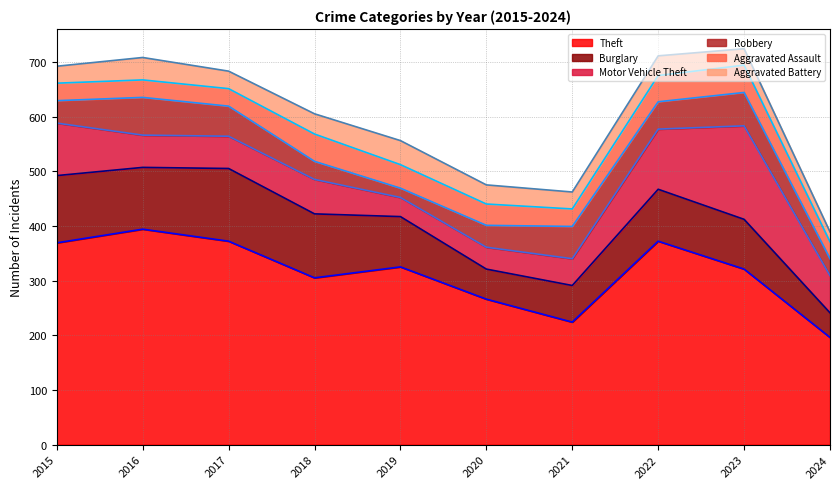

List the series in order of their peak value, highest first.

Theft, Motor Vehicle Theft, Burglary, Robbery, Aggravated Assault, Aggravated Battery